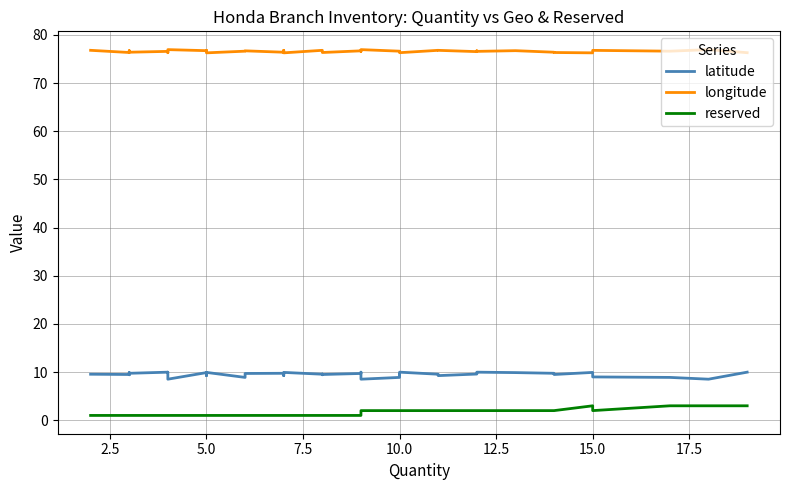

Which series has the largest total across all categories?

longitude